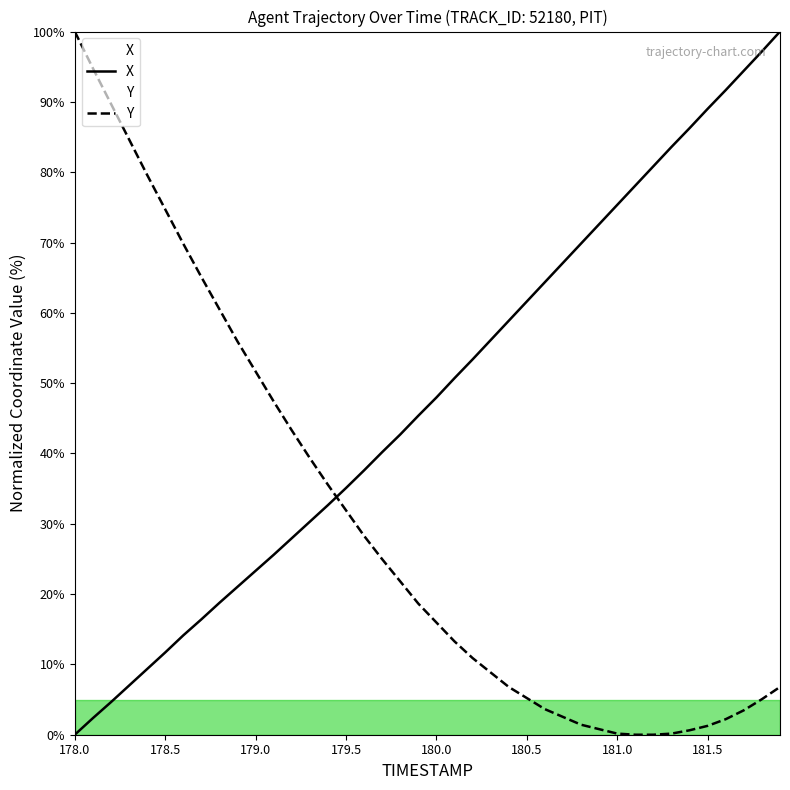

How many data points does each series have?

40